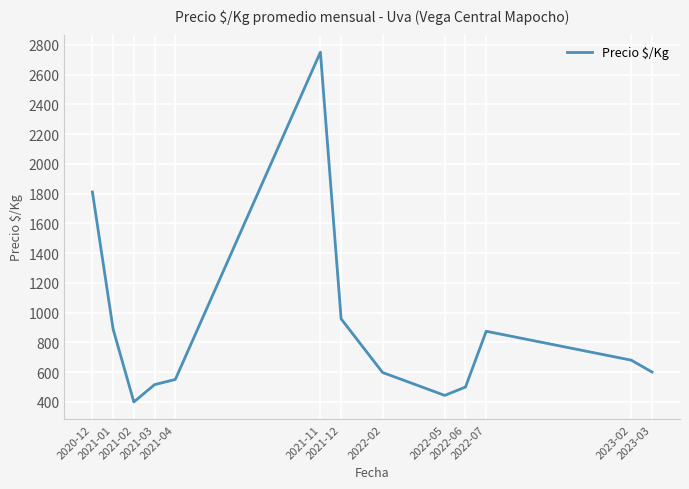

Count the number of categories in the chart.

13